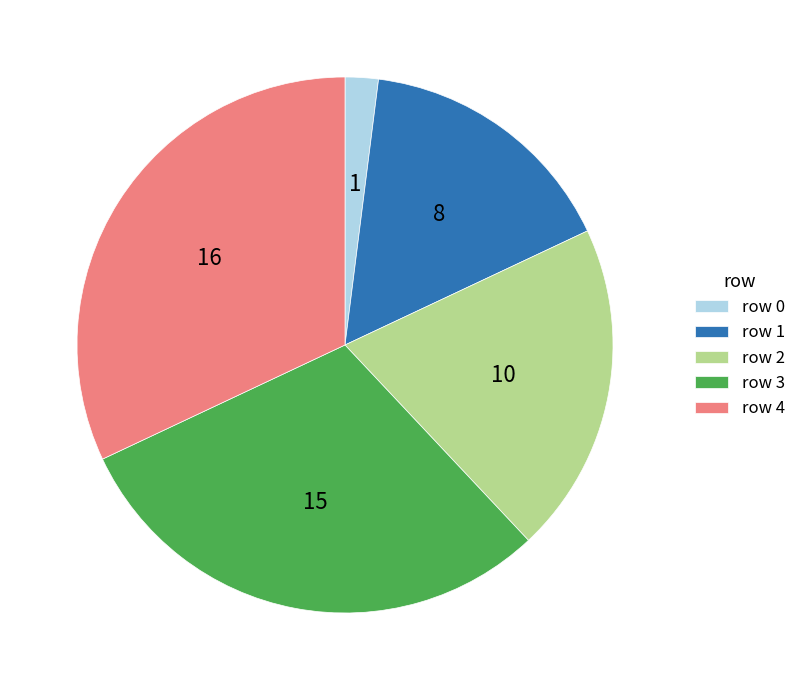

Count the number of slices in the pie.

5